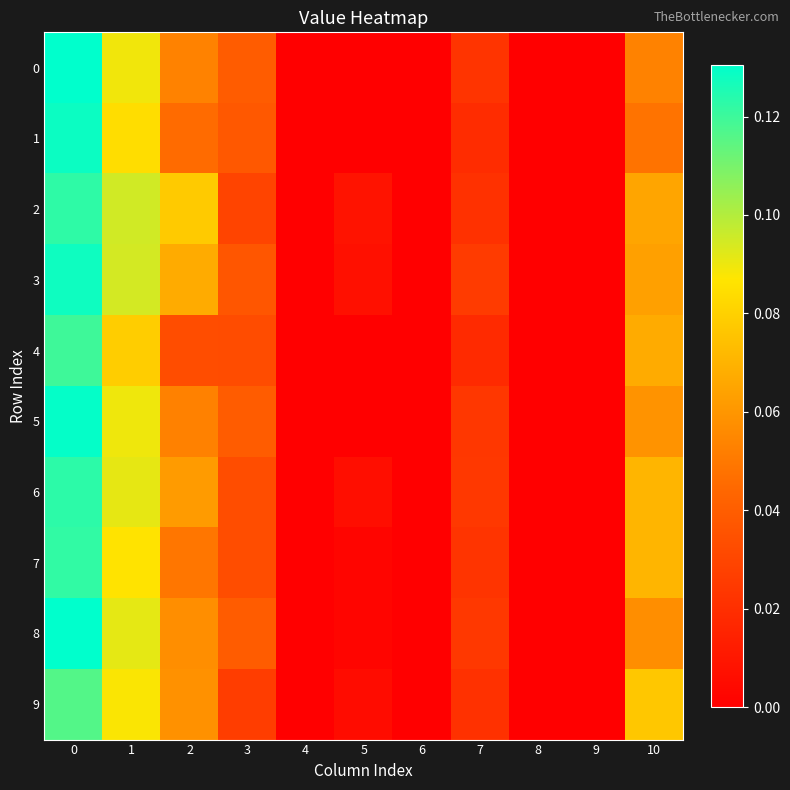

Rank the series at 1 from highest to lowest value.

2, 3, 8, 6, 5, 0, 9, 7, 1, 4